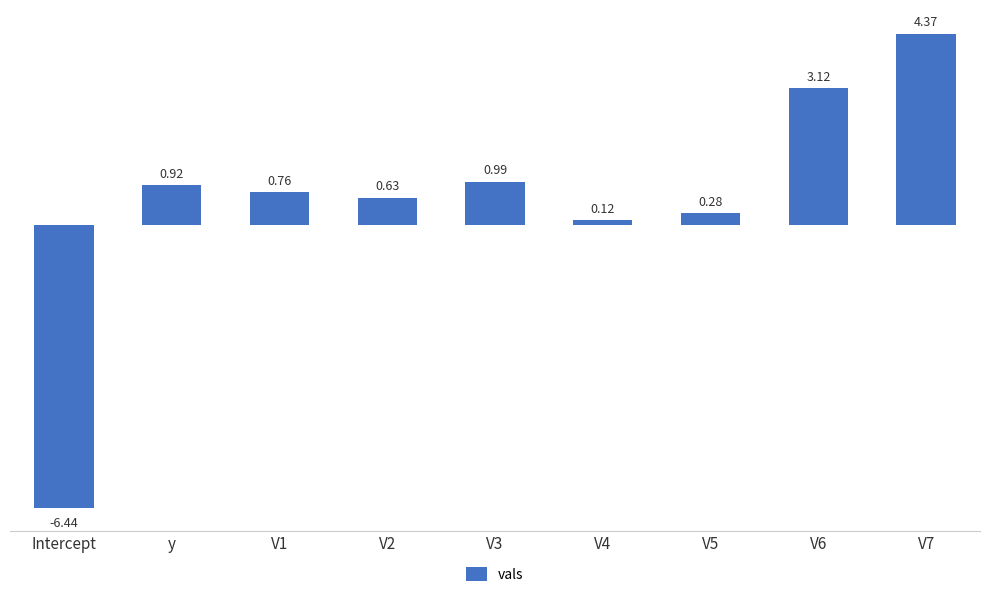

Rank the categories by value from highest to lowest.

V7, V6, V3, y, V1, V2, V5, V4, Intercept